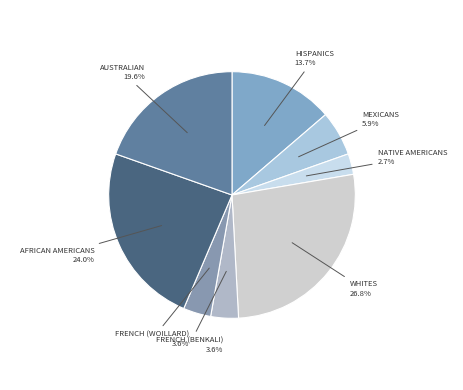

Rank the categories by value from lowest to highest.

Native Americans, French (Benkali), French (Woillard), Mexicans, Hispanics, Australian, African Americans, Whites